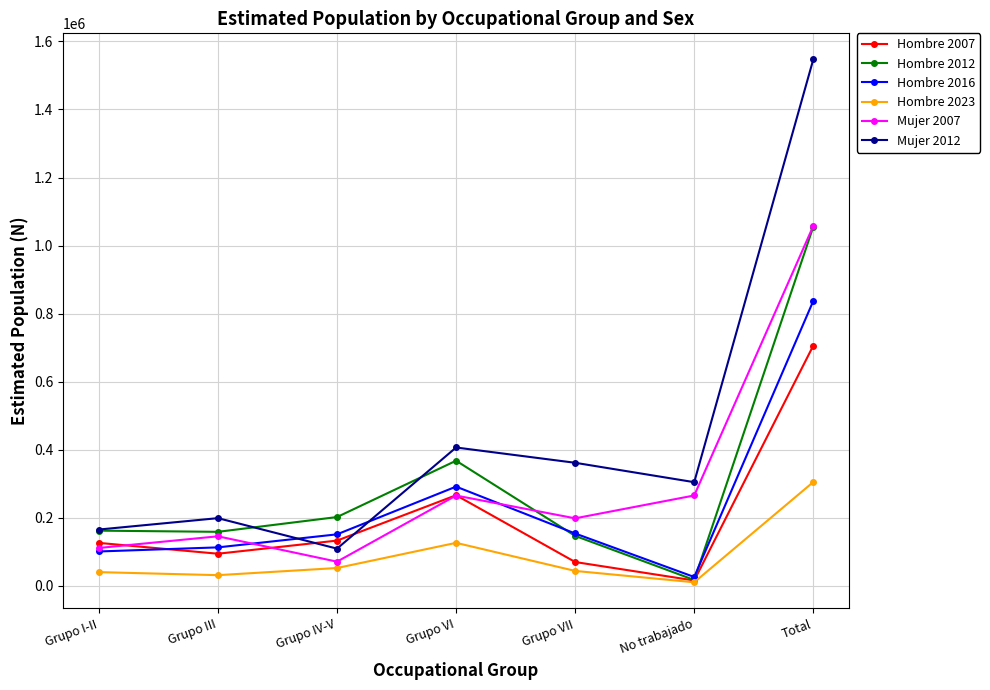

How many lines are shown in the chart?

6